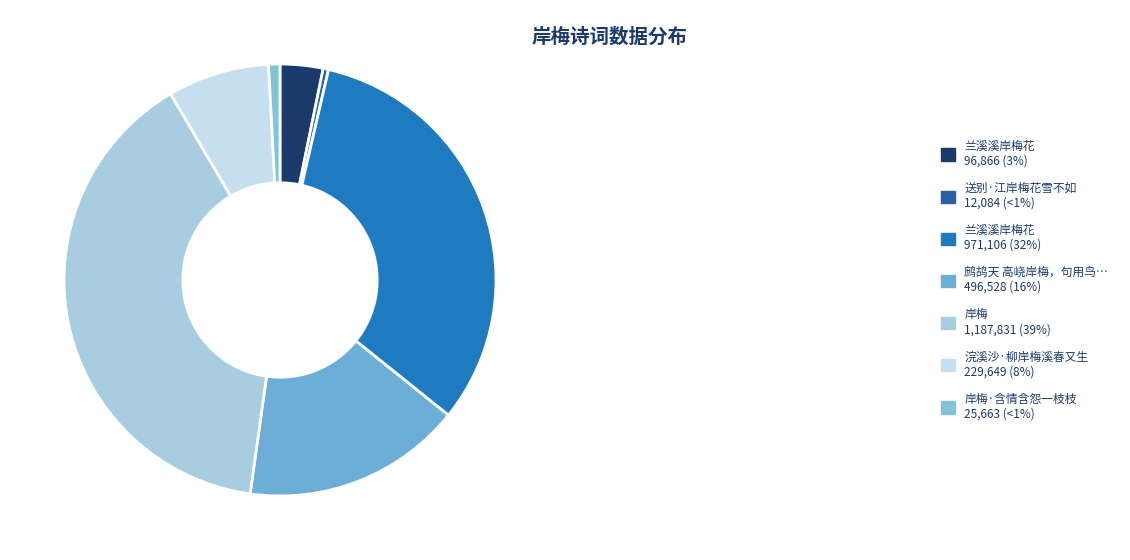

To the nearest percent, what is the difference between the largest and smallest slice percentages?

39%